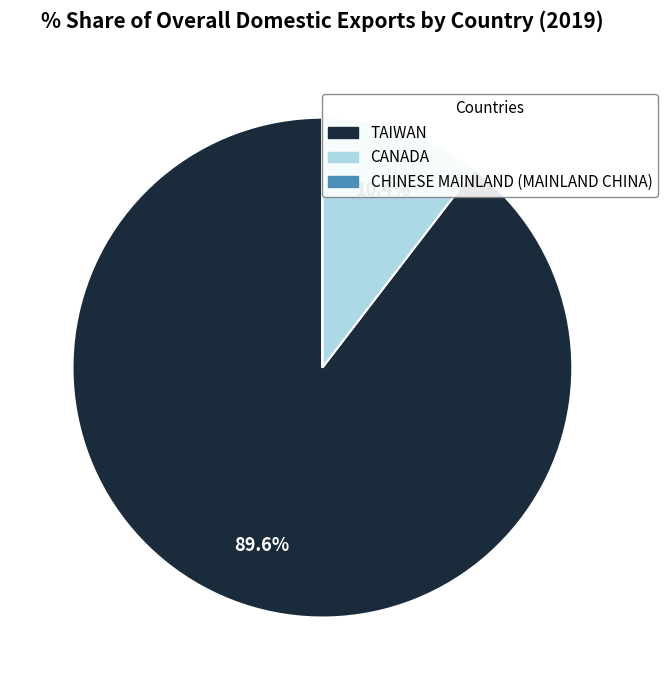

True or false: CANADA accounts for 23% of the total.

False